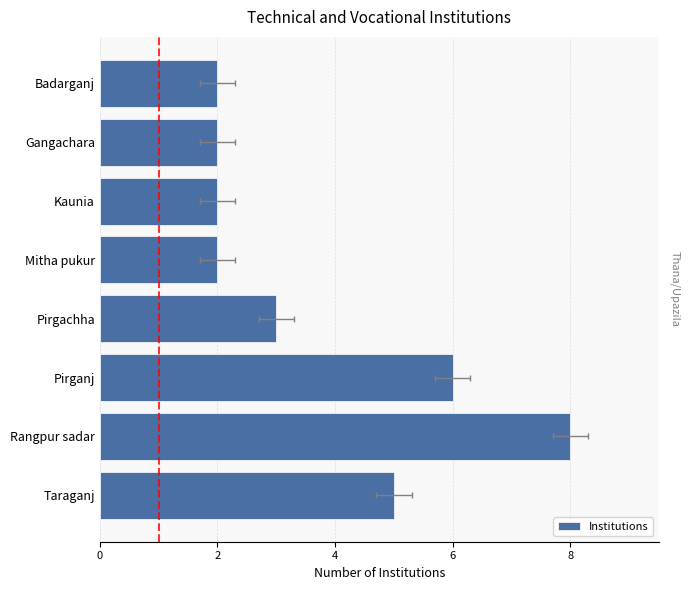

Which has a higher value, Pirganj or Taraganj?

Pirganj